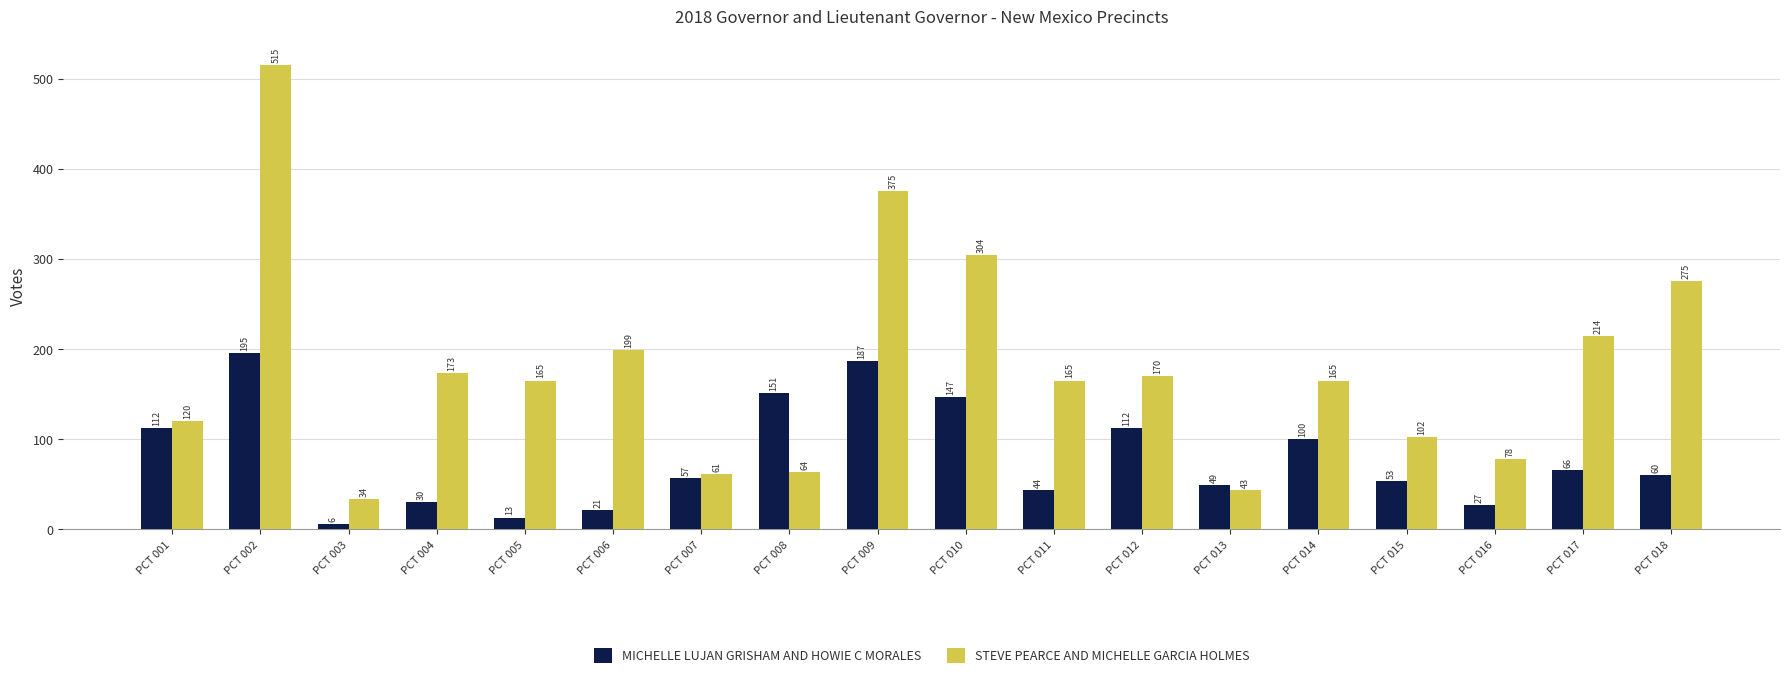

What is the average value of the MICHELLE LUJAN GRISHAM AND HOWIE C MORALES series?

79